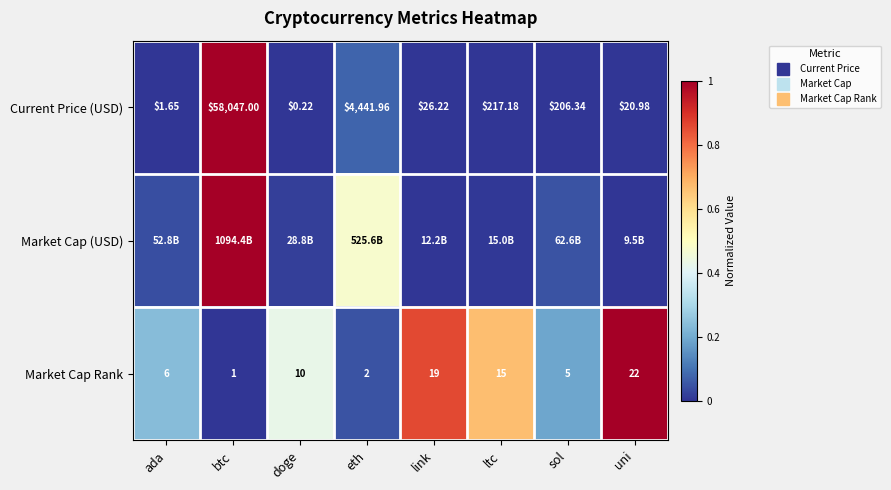

What is the sum of all Current Price (USD) values?

1.1